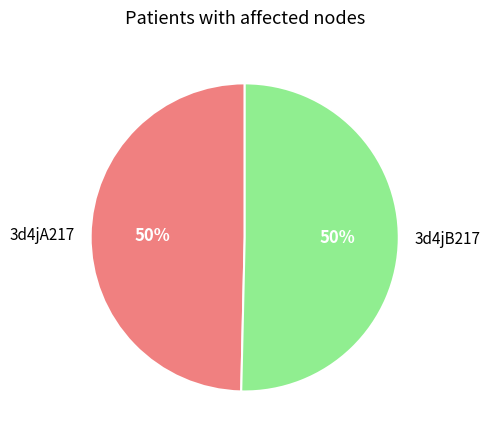

Is the sum of 3d4jB217 and 3d4jA217 greater than half?

Yes